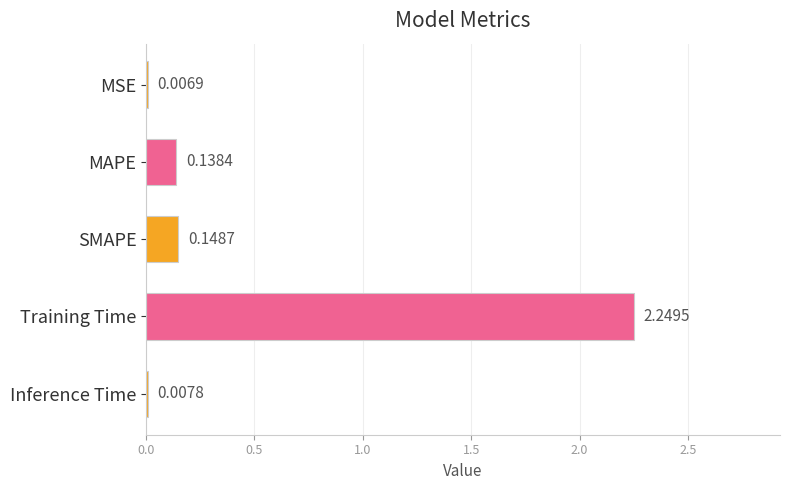

At which label is the value closest to 1?

SMAPE